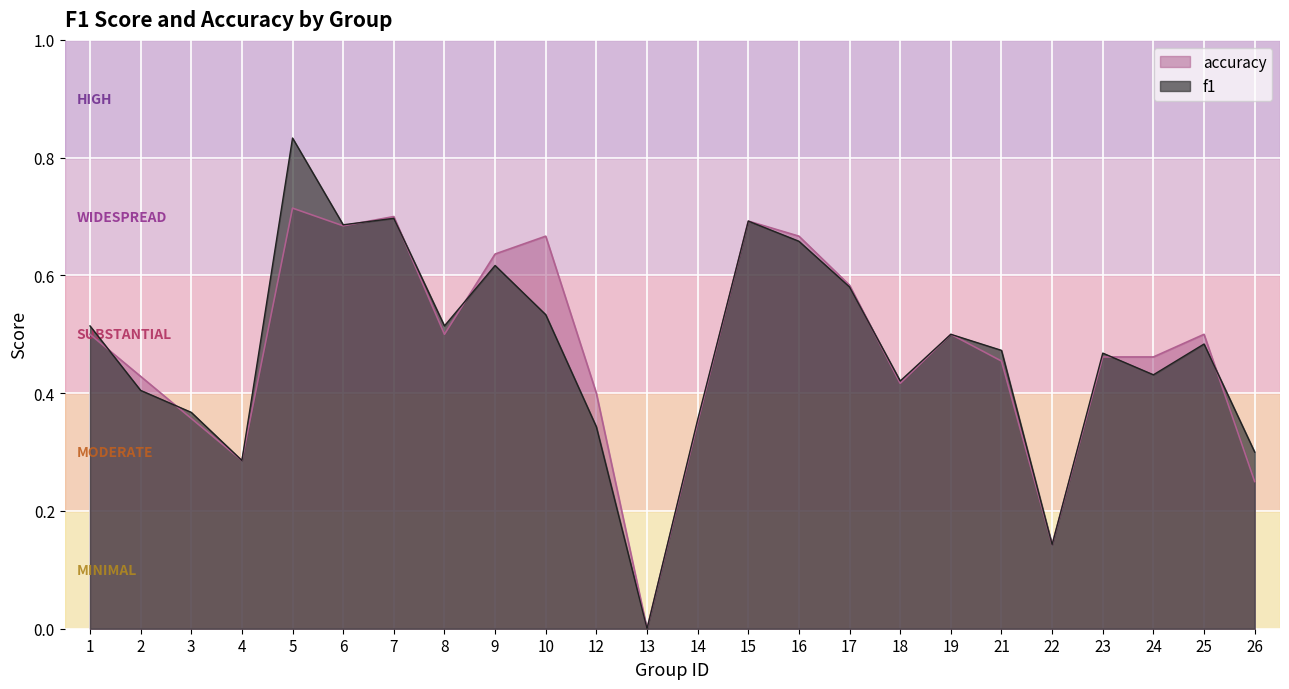

Which series has the widest spread of values?

f1